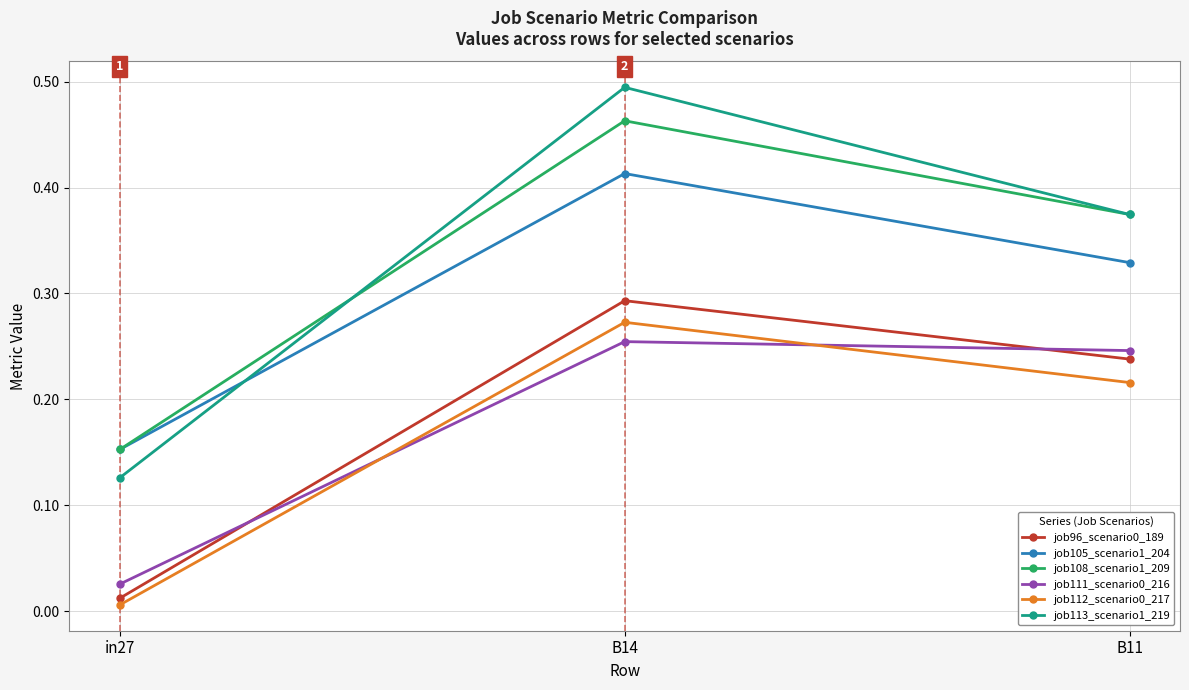

What position from the right is B11?

1